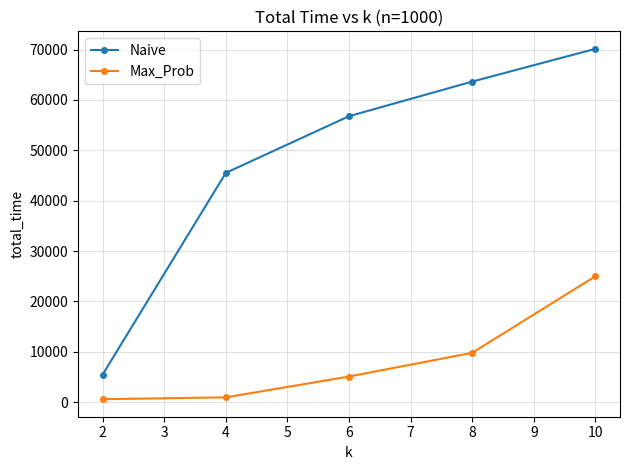

True or false: Naive and Max_Prob cross at least once.

False